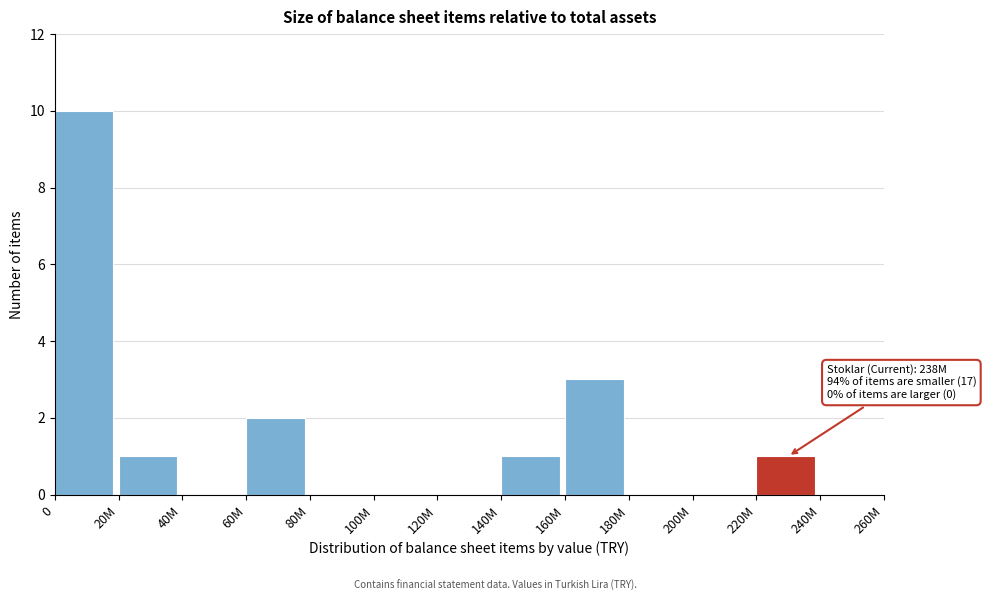

Reading left to right, what are all the values shown in this chart?

0=10	20M=1	40M=0	60M=2	80M=0	100M=0	120M=0	140M=1	160M=3	180M=0	200M=0	220M=1	240M=0